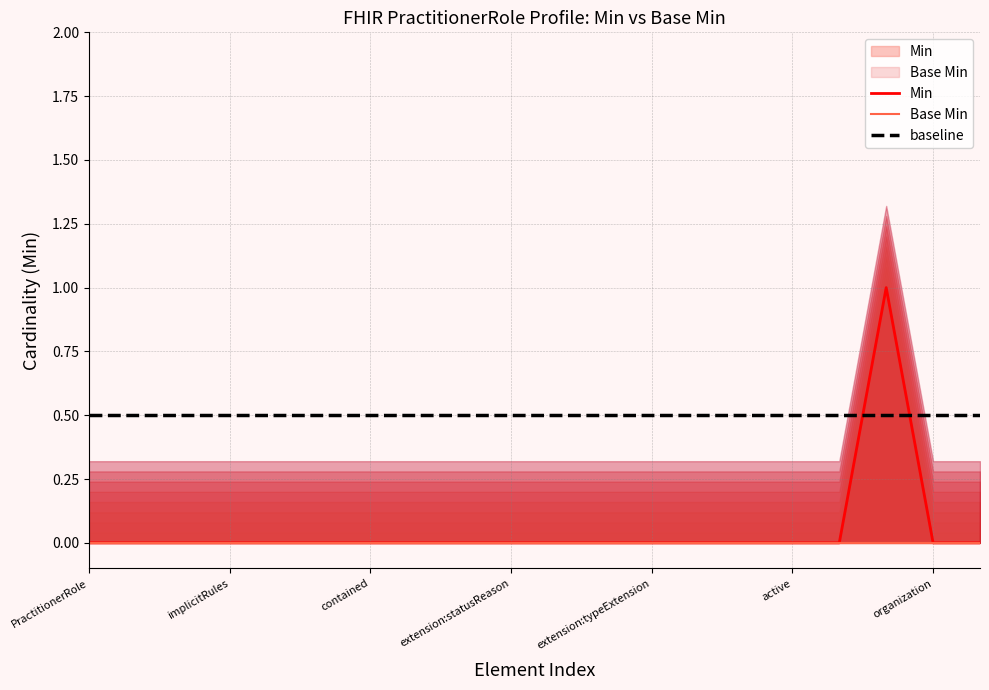

How many distinct data groups are displayed?

3